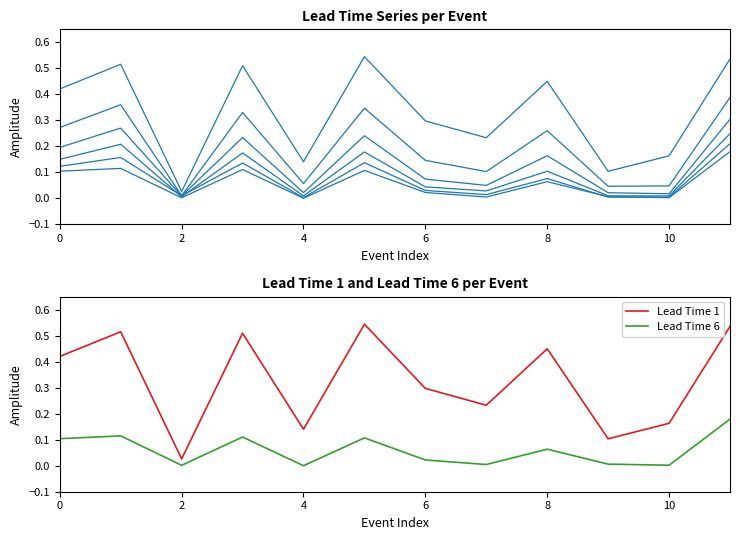

True or false: Lead Time 1 has more than 1 interior local peaks.

True